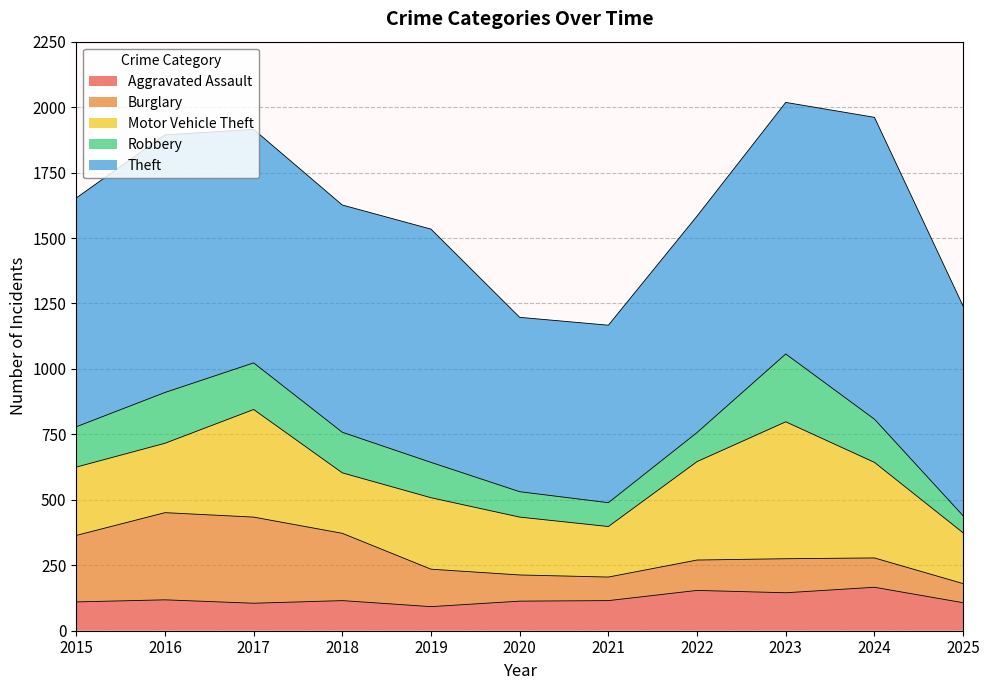

At which label is Aggravated Assault closest to 129?

2016